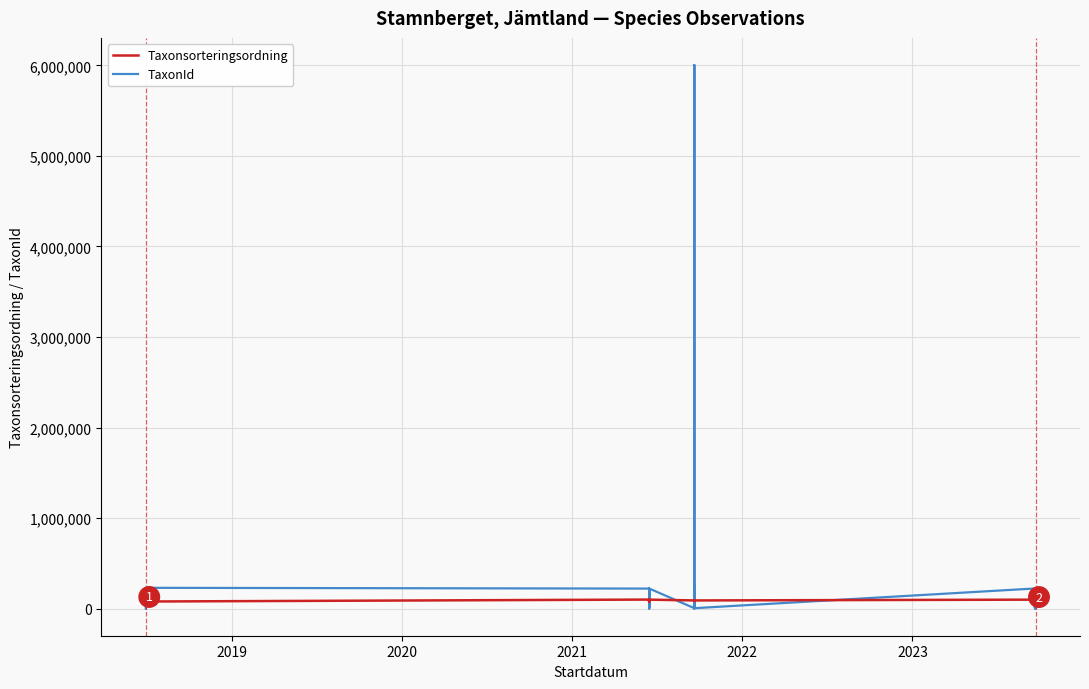

What are all the series names shown in the legend?

Taxonsorteringsordning, TaxonId